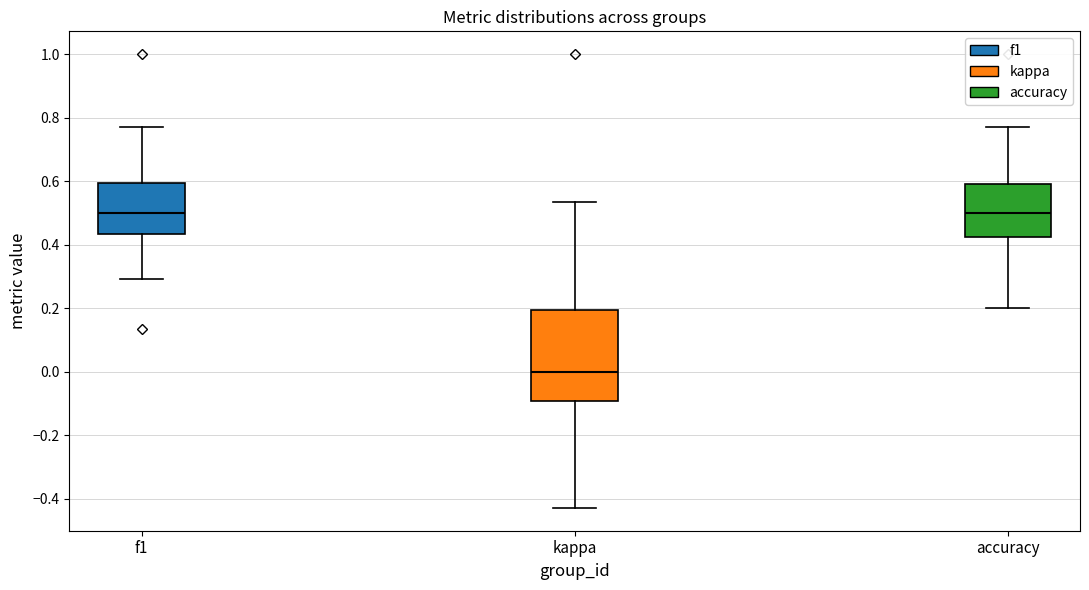

Where is the upper edge of the box for accuracy on the y-axis? The values are not printed on the chart, so give them approximately, as read against the axis.

0.60